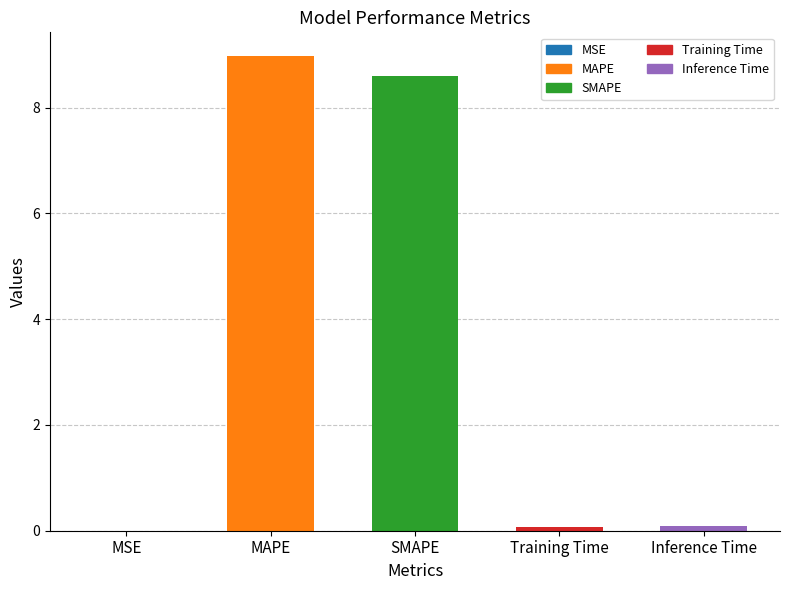

Which label corresponds to the largest value in the chart?

MAPE